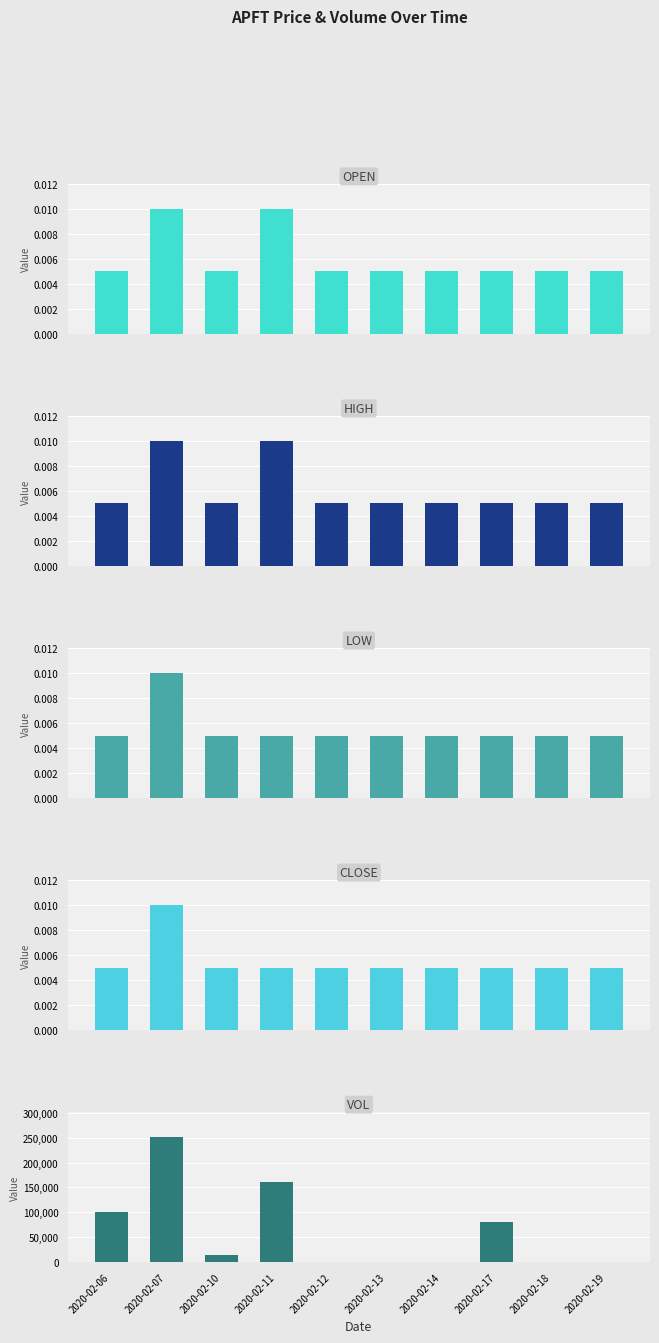

At which label is vol closest to 125500?

2020-02-06